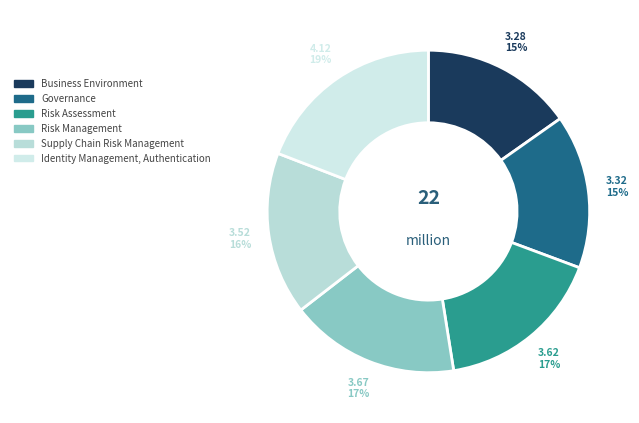

How many slices are in this pie chart?

6